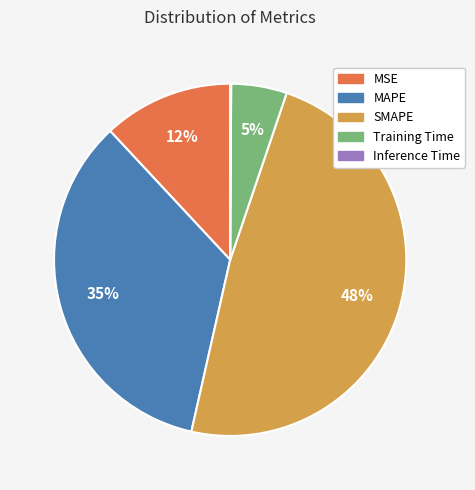

Does Training Time account for over 50% of the chart?

No